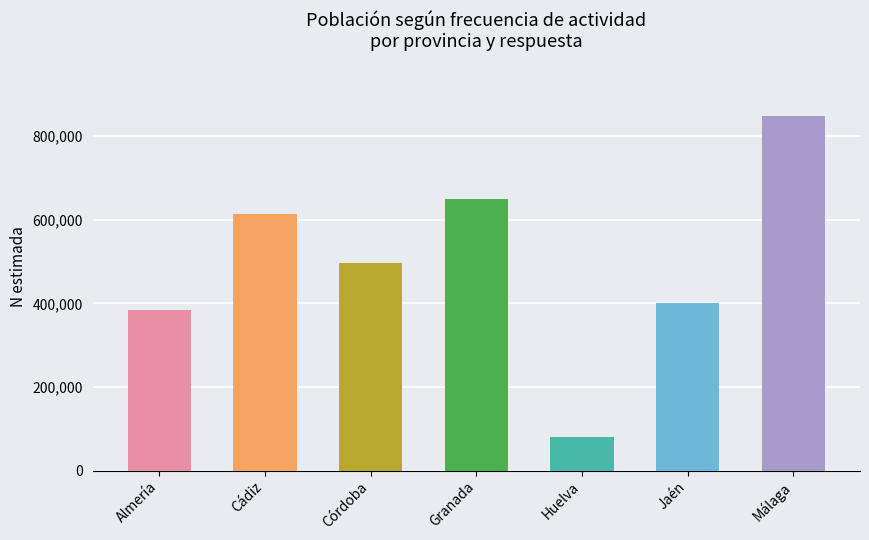

List the labels in order of value, smallest first.

Huelva, Almería, Jaén, Córdoba, Cádiz, Granada, Málaga